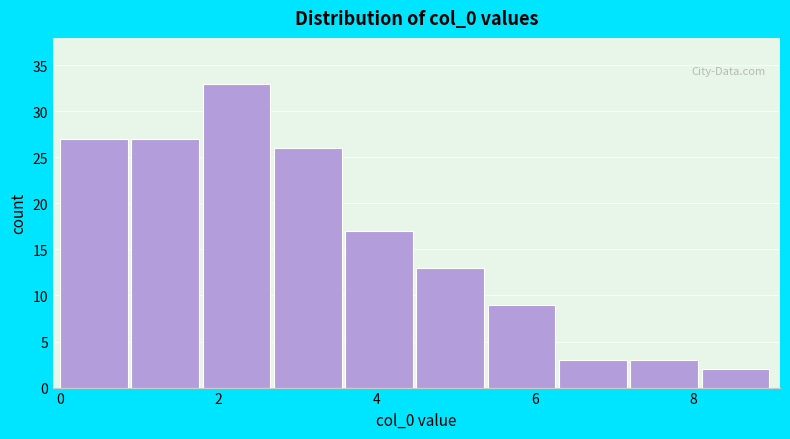

What is the height of the bar covering 7.2 to 8.1 on the x-axis? Neither the bar edges nor the heights are printed on the chart, so give them approximately, as read against the axes.

3